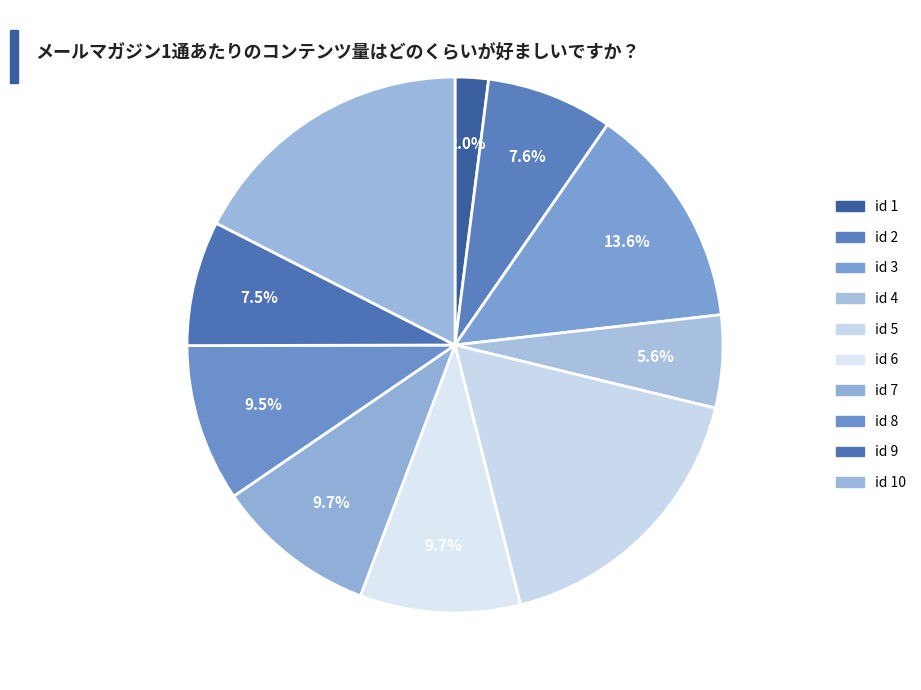

Which slice is the largest?

10